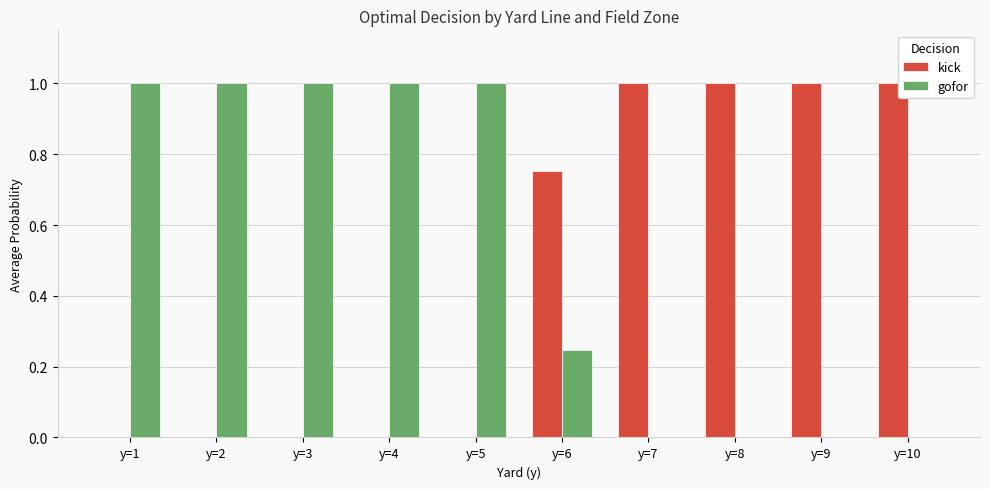

Which series has the largest total across all categories?

gofor